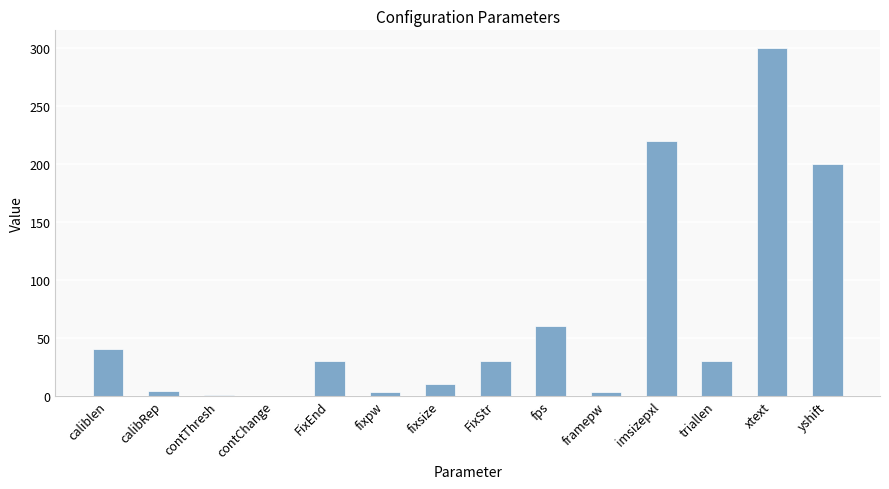

Where is the data nearest to the value 150?

yshift